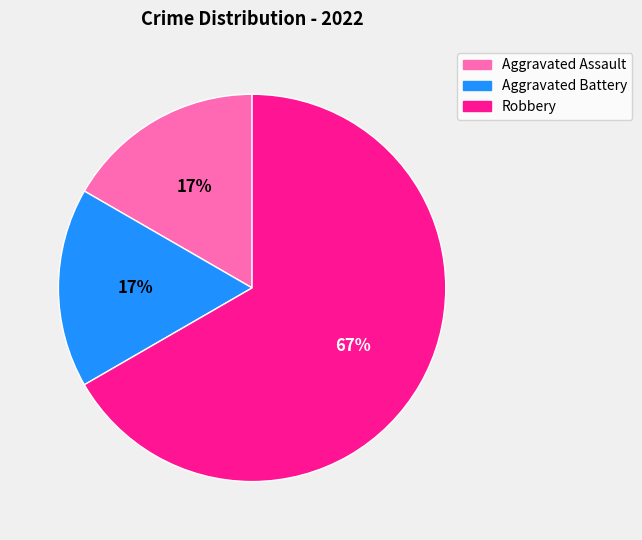

True or false: Robbery accounts for 80% of the total.

False